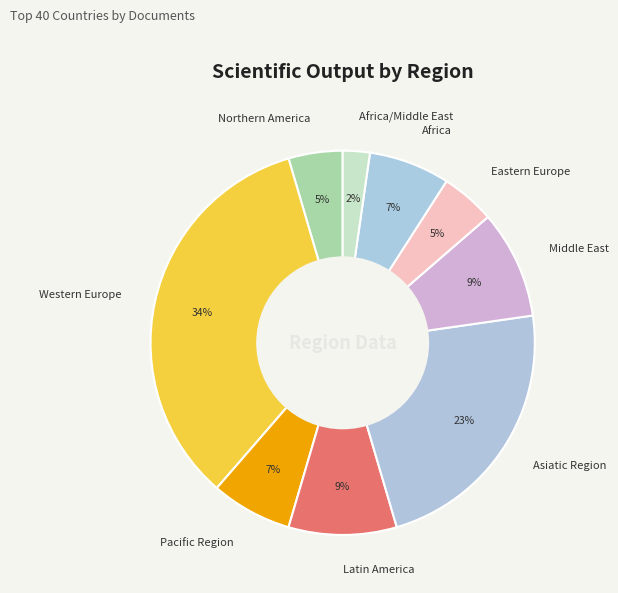

True or false: Latin America accounts for 1% of the total.

False